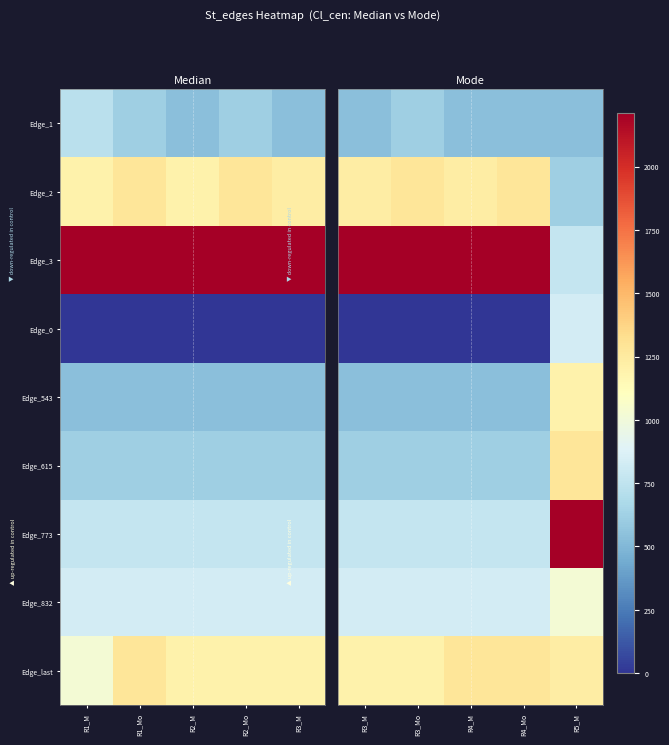

What is the difference between the highest and lowest values at R3_Mo?

2211